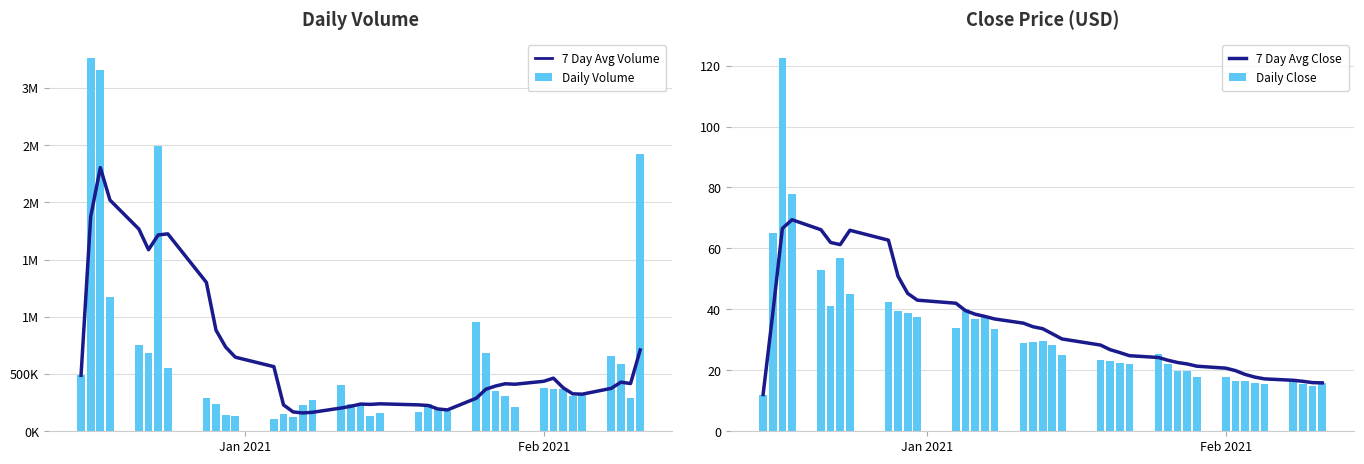

What is the difference between the second highest and second lowest values in the Daily Close series?

63.1